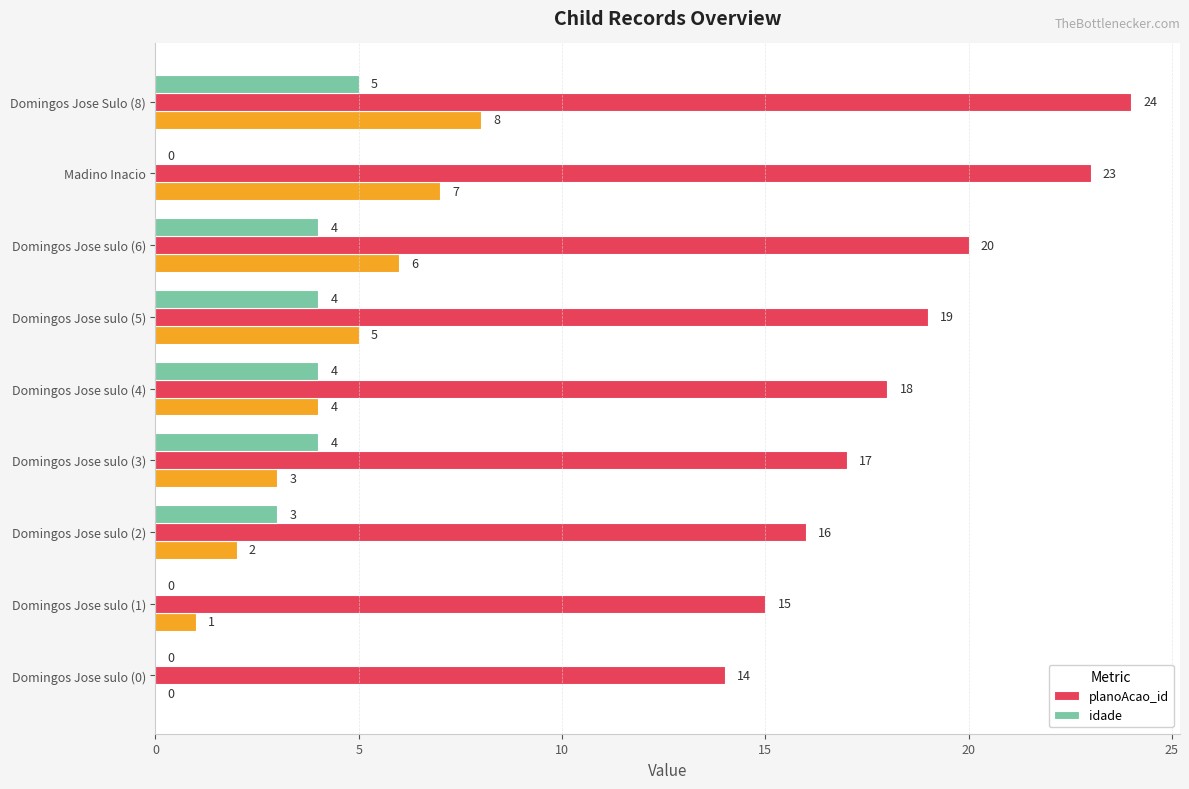

At which label is idade closest to 2?

Domingos Jose sulo (2)